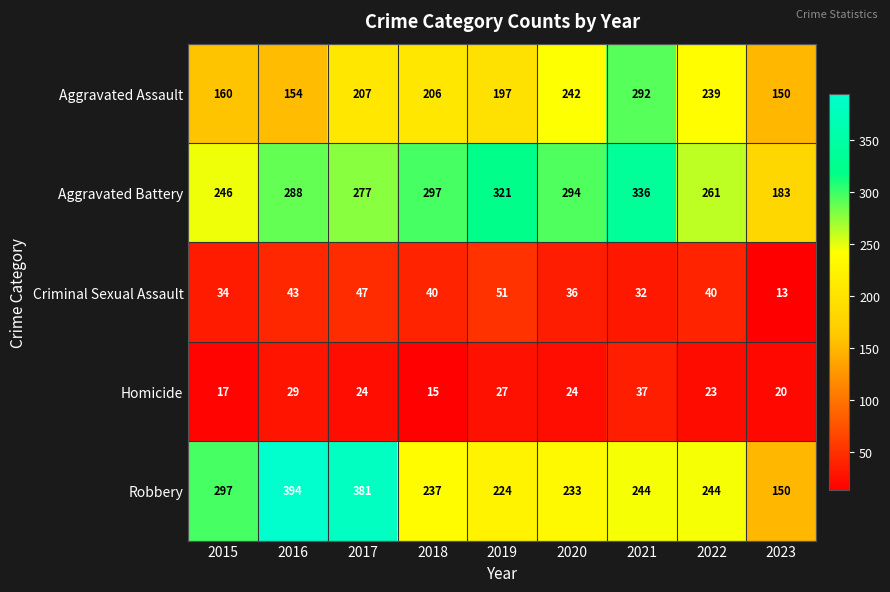

How many categories are shown in the chart?

9